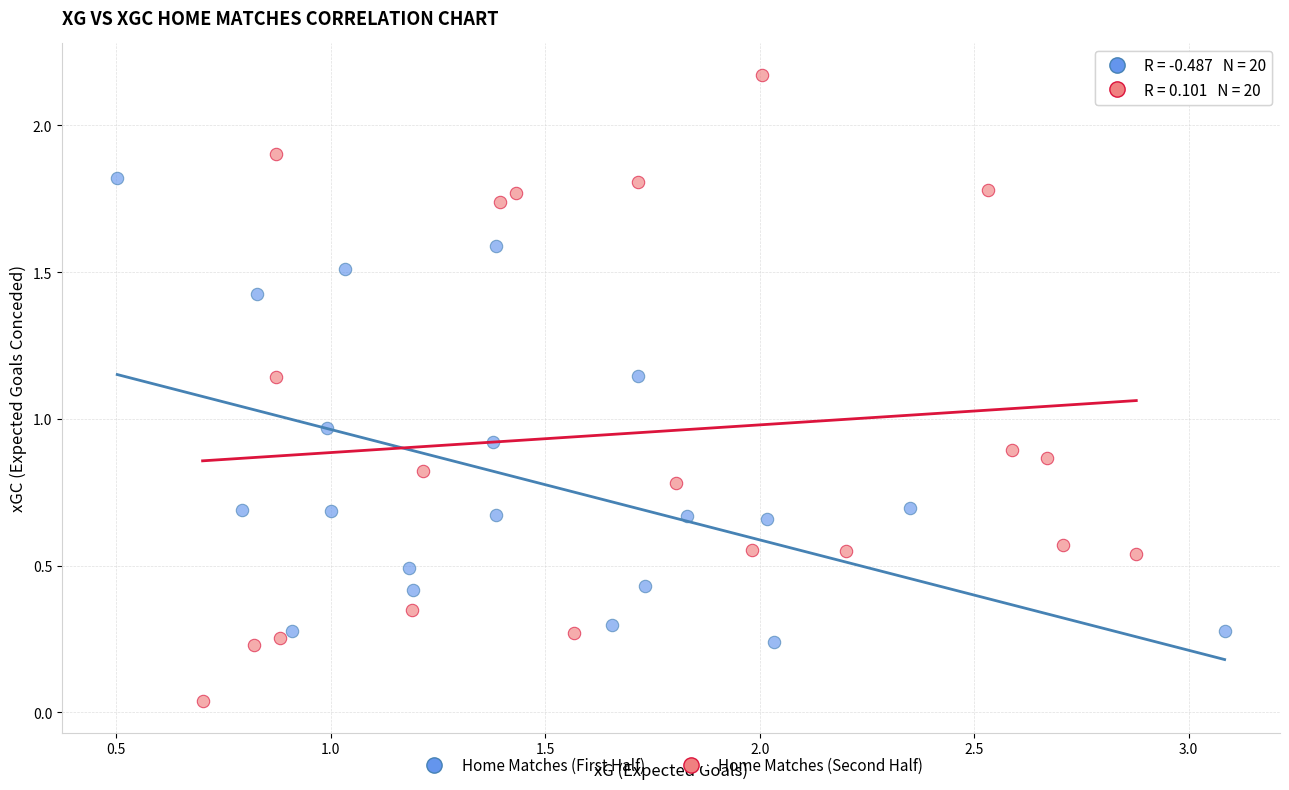

Which series has the largest Y range (max minus min)?

Home Matches (Second Half)